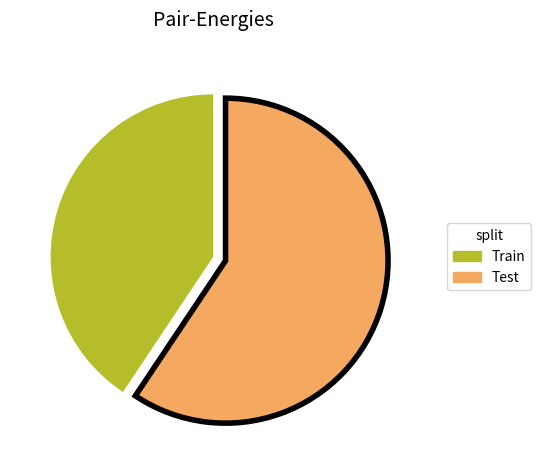

Rank the categories by value from highest to lowest.

Test, Train